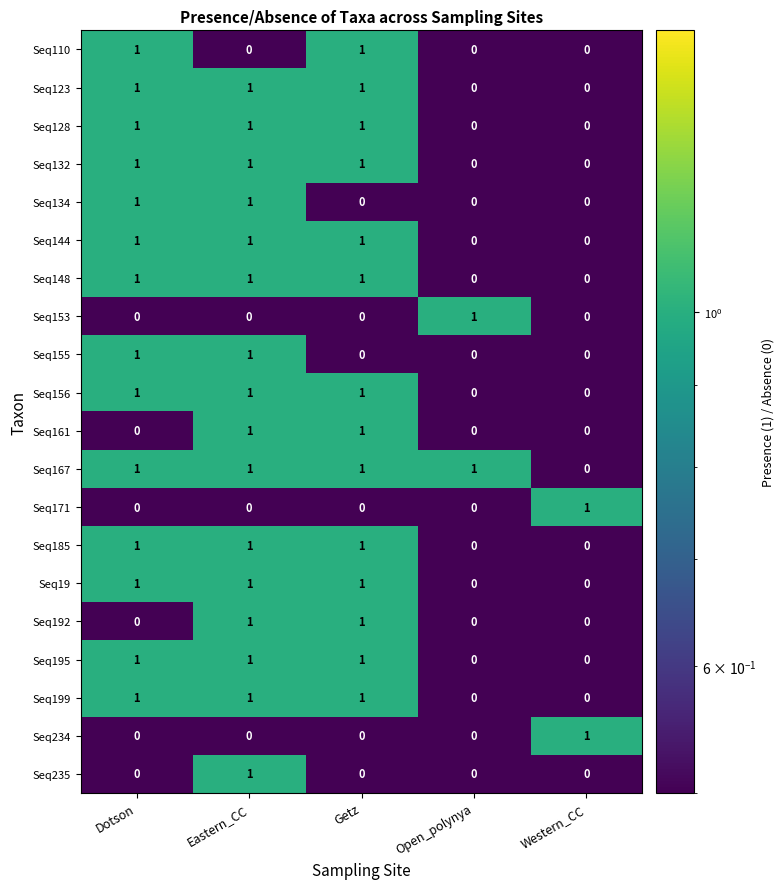

What is the sum of all Seq199 values?

3